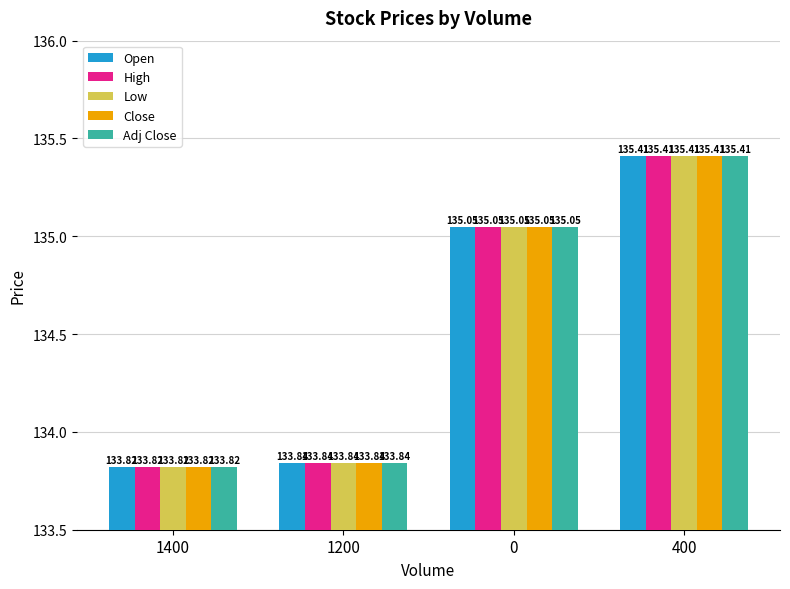

Reading left to right, transcribe all the data shown in this chart.

Open: 1400=133.8	1200=133.8	0=135.1	400=135.4
High: 1400=133.8	1200=133.8	0=135.1	400=135.4
Low: 1400=133.8	1200=133.8	0=135.1	400=135.4
Close: 1400=133.8	1200=133.8	0=135.1	400=135.4
Adj Close: 1400=133.8	1200=133.8	0=135.1	400=135.4